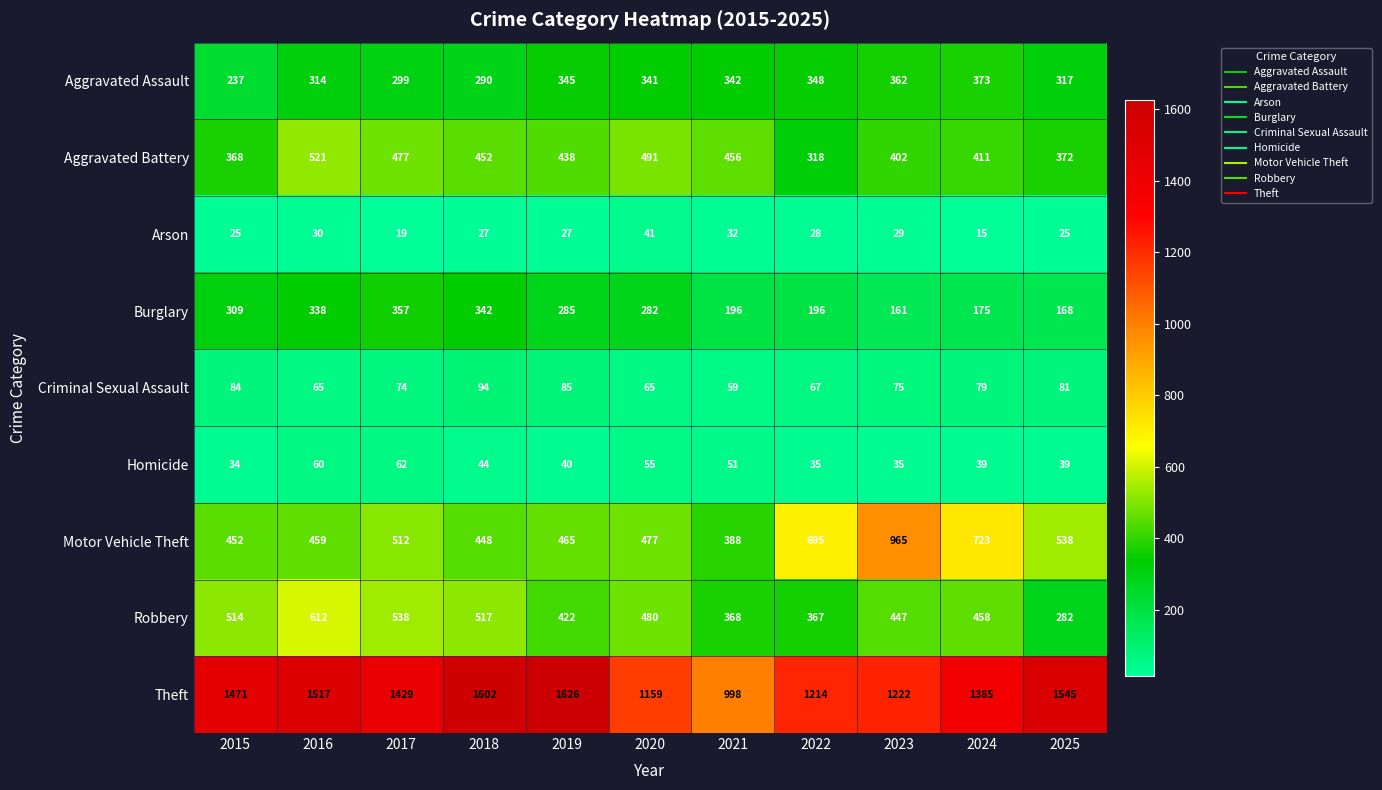

What is the maximum value shown in the chart?

1626